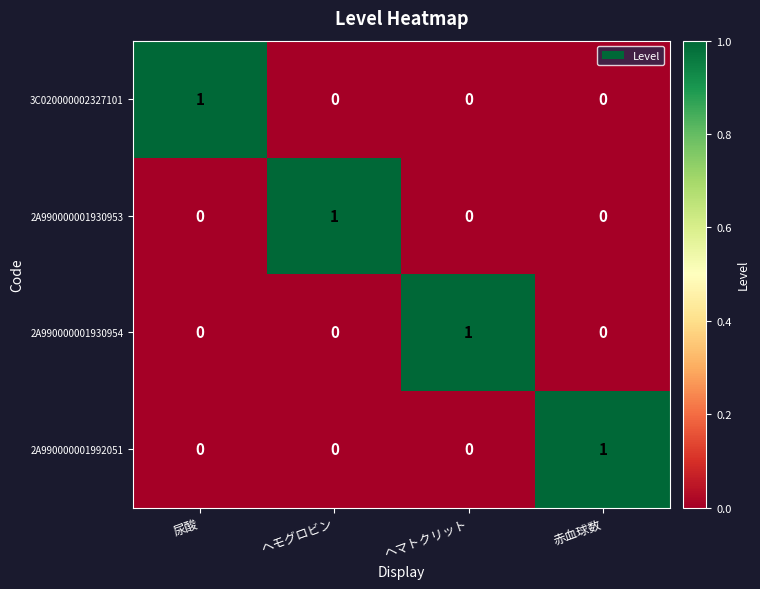

How many 3C020000002327101 values are between 0 and 1?

4